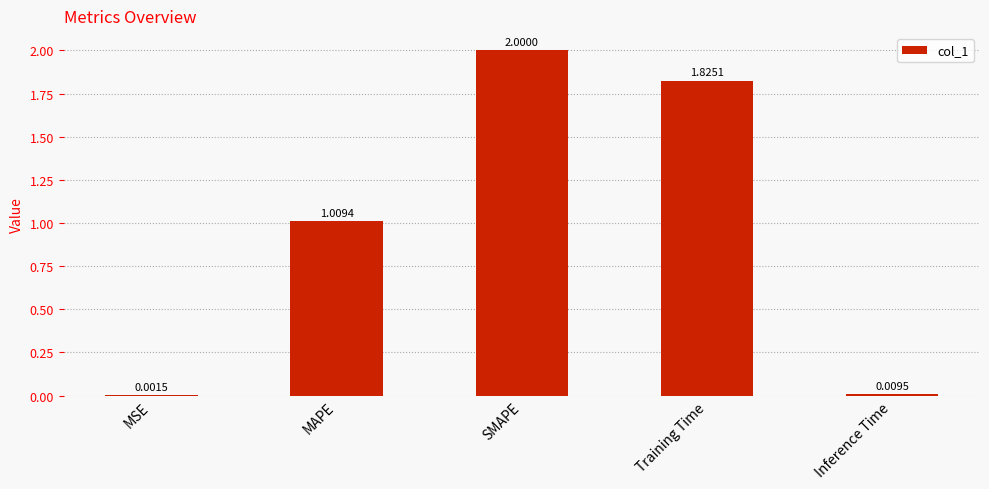

How many data points does each series have?

5